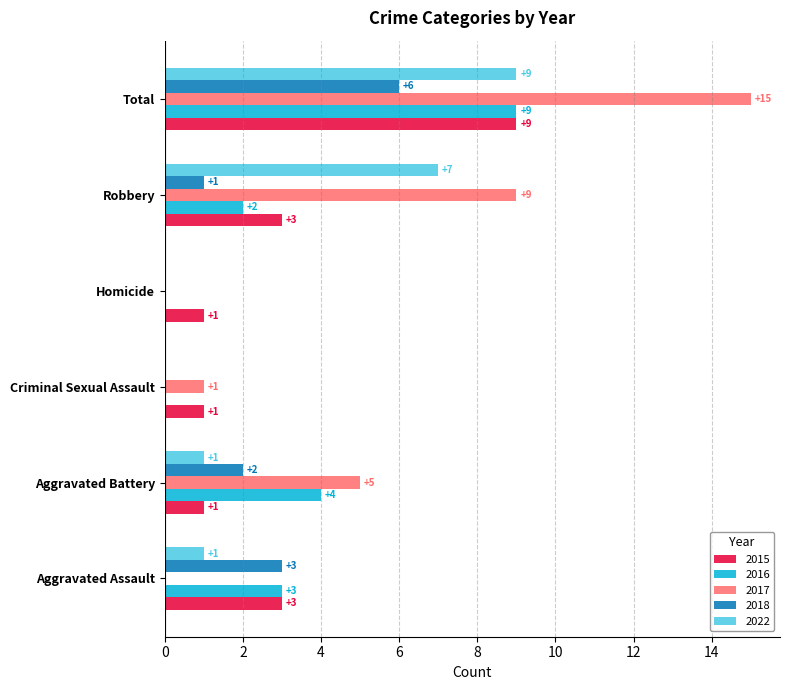

Which series changed the most between Aggravated Assault and Aggravated Battery?

2017